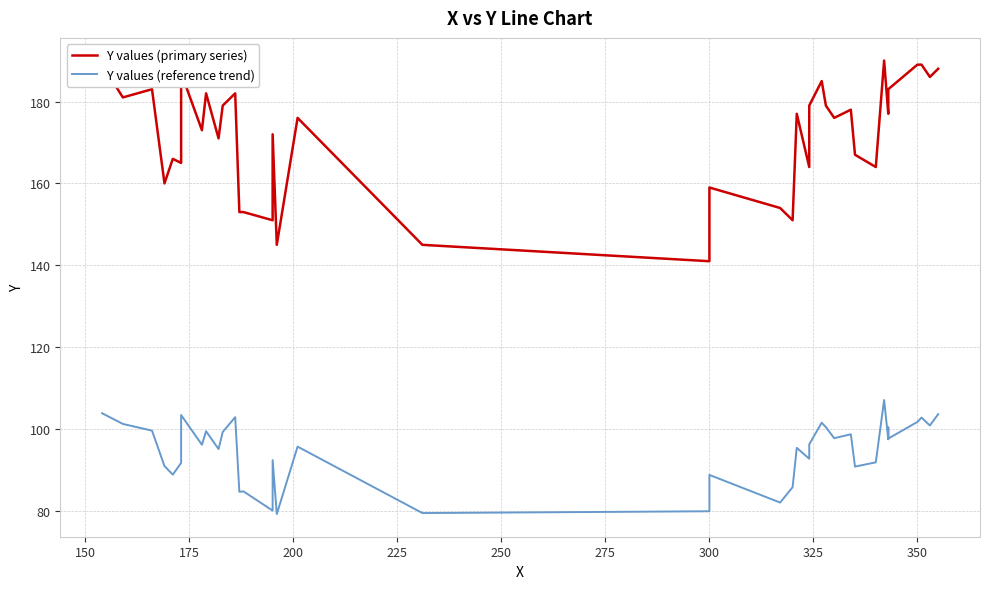

True or false: Y values (reference trend) and Y values (primary series) cross at least once.

False